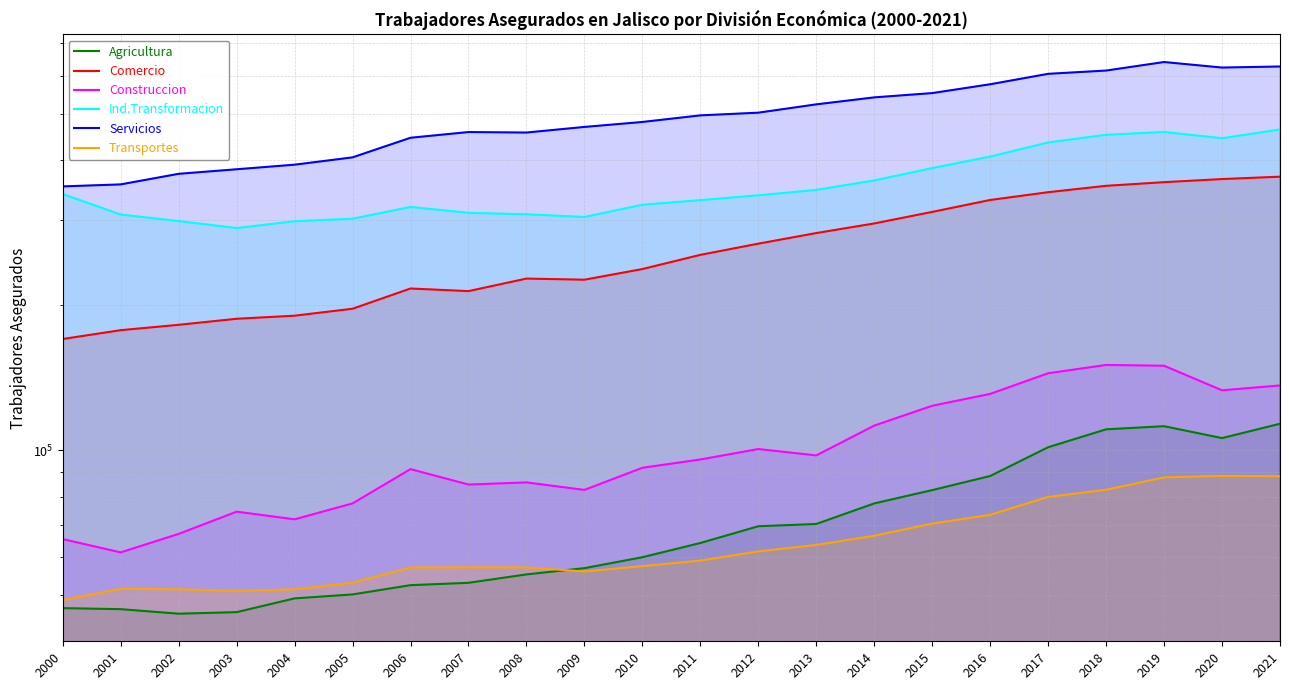

How many lines are shown in the chart?

6